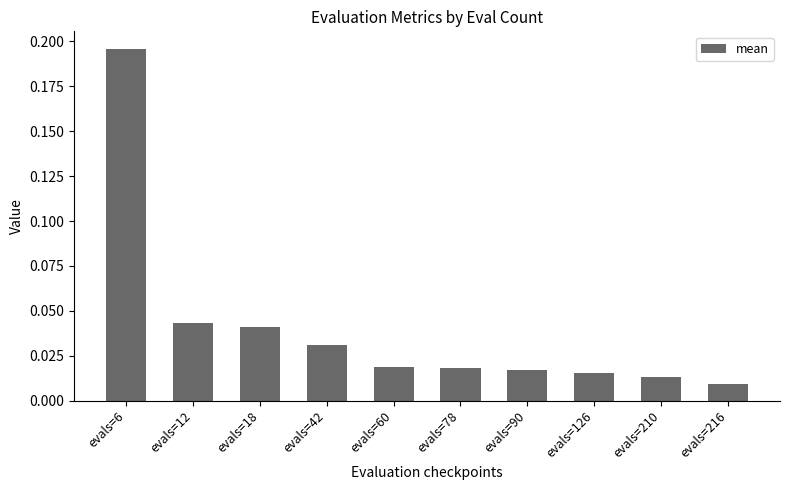

Which category has the highest value across all series?

evals=6